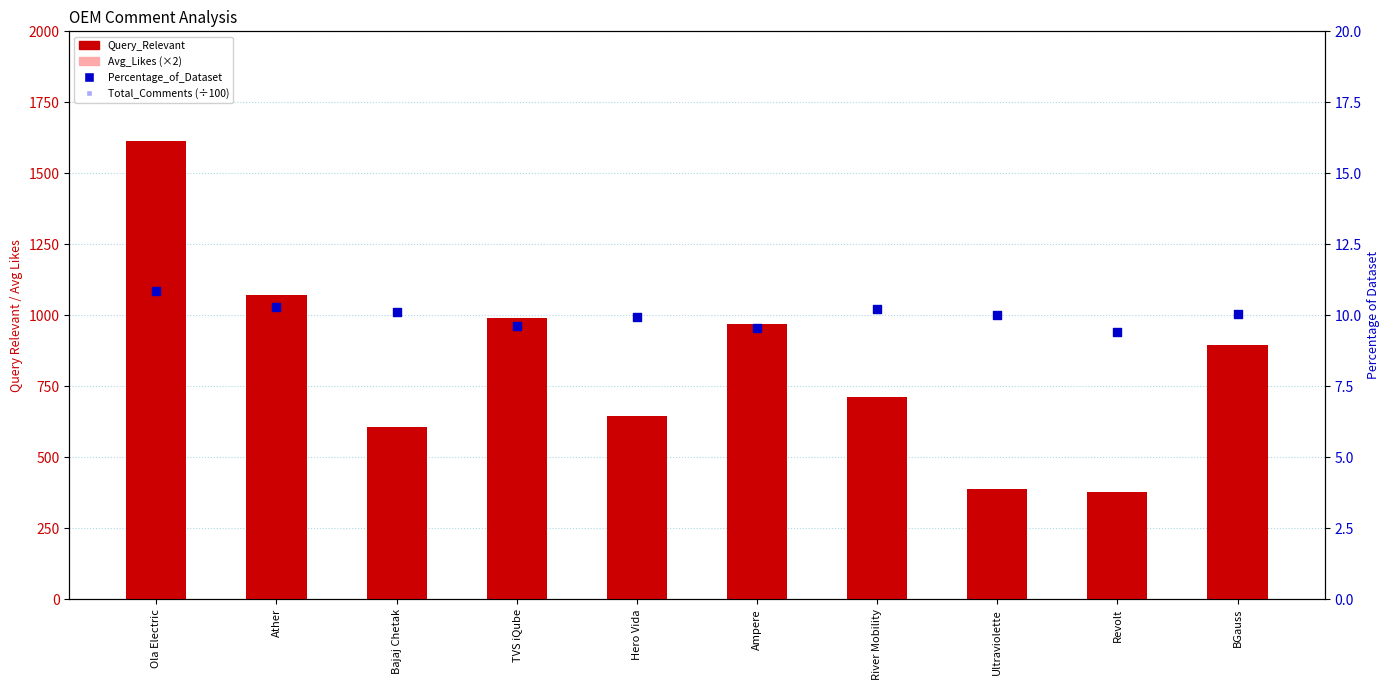

Which series has the largest total across all categories?

Query_Relevant